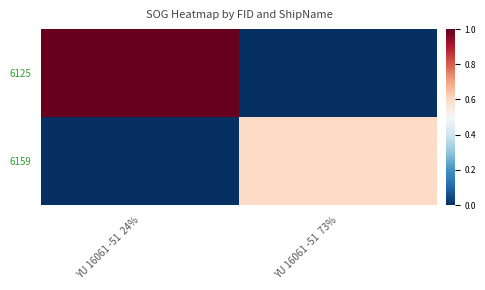

What is the total value across all series at YU 16061 -51  73%?

0.6